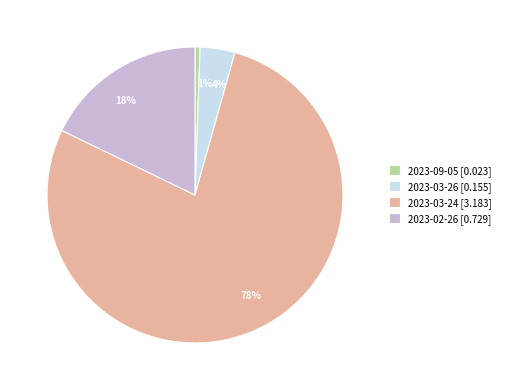

How many segments does this pie chart have?

4